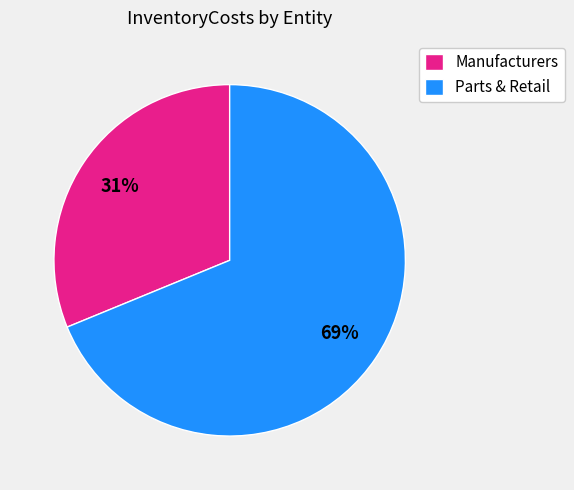

Is it true that Parts & Retail is 69% of the pie?

True